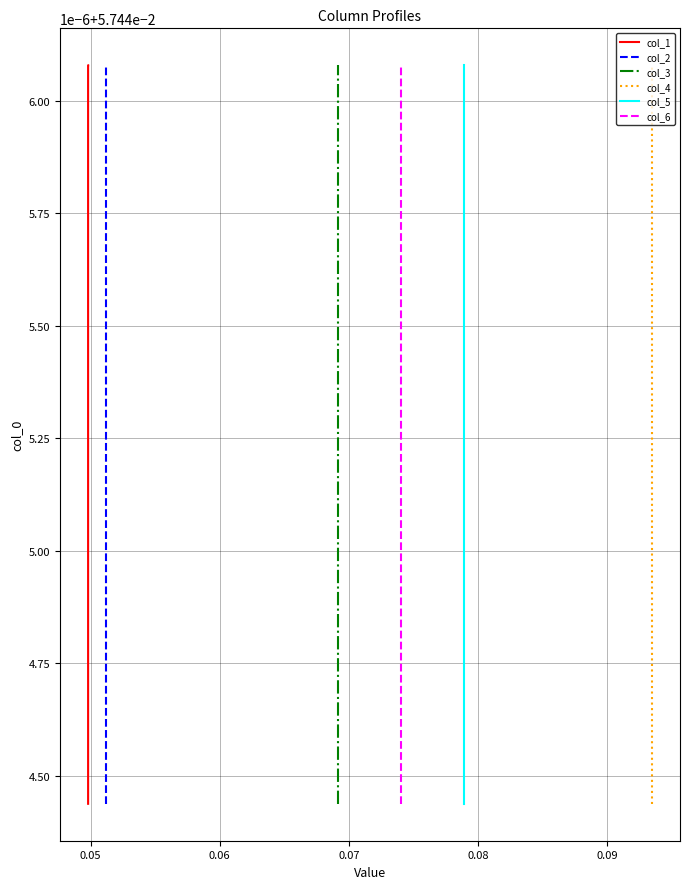

Reading right to left, transcribe all the data shown in this chart.

col_1: 0.1	0.1	0.1	0.1	0.1	0.1	0.1	0.1	0.1	0.1	0.1	0.1	0.1	0.1	0.1	0.1	0.1	0.1
col_2: 0.1	0.1	0.1	0.1	0.1	0.1	0.1	0.1	0.1	0.1	0.1	0.1	0.1	0.1	0.1	0.1	0.1	0.1
col_3: 0.1	0.1	0.1	0.1	0.1	0.1	0.1	0.1	0.1	0.1	0.1	0.1	0.1	0.1	0.1	0.1	0.1	0.1
col_4: 0.1	0.1	0.1	0.1	0.1	0.1	0.1	0.1	0.1	0.1	0.1	0.1	0.1	0.1	0.1	0.1	0.1	0.1
col_5: 0.1	0.1	0.1	0.1	0.1	0.1	0.1	0.1	0.1	0.1	0.1	0.1	0.1	0.1	0.1	0.1	0.1	0.1
col_6: 0.1	0.1	0.1	0.1	0.1	0.1	0.1	0.1	0.1	0.1	0.1	0.1	0.1	0.1	0.1	0.1	0.1	0.1